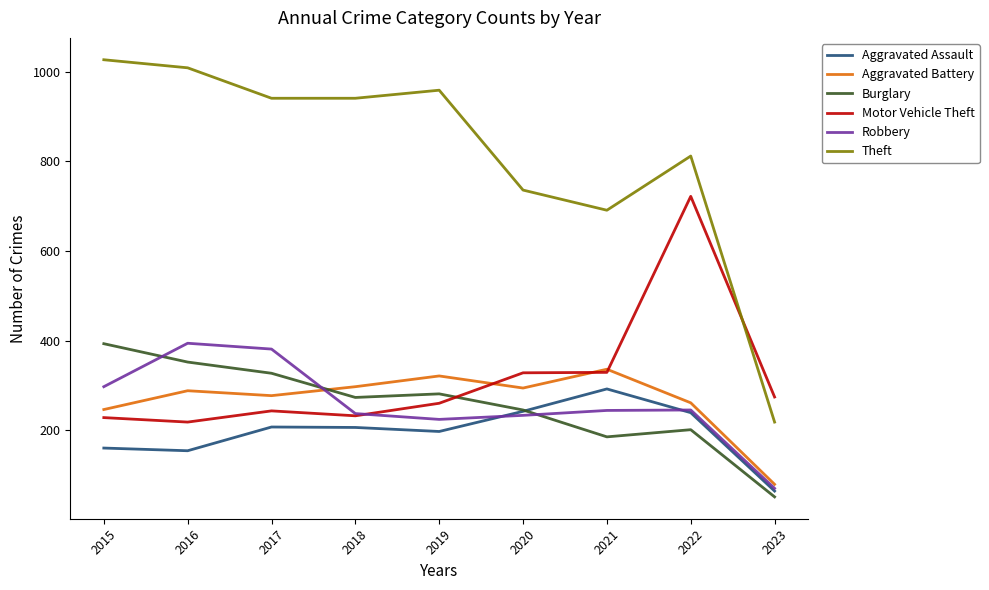

After their last crossing, which series has the higher values: Burglary or Aggravated Assault?

Aggravated Assault